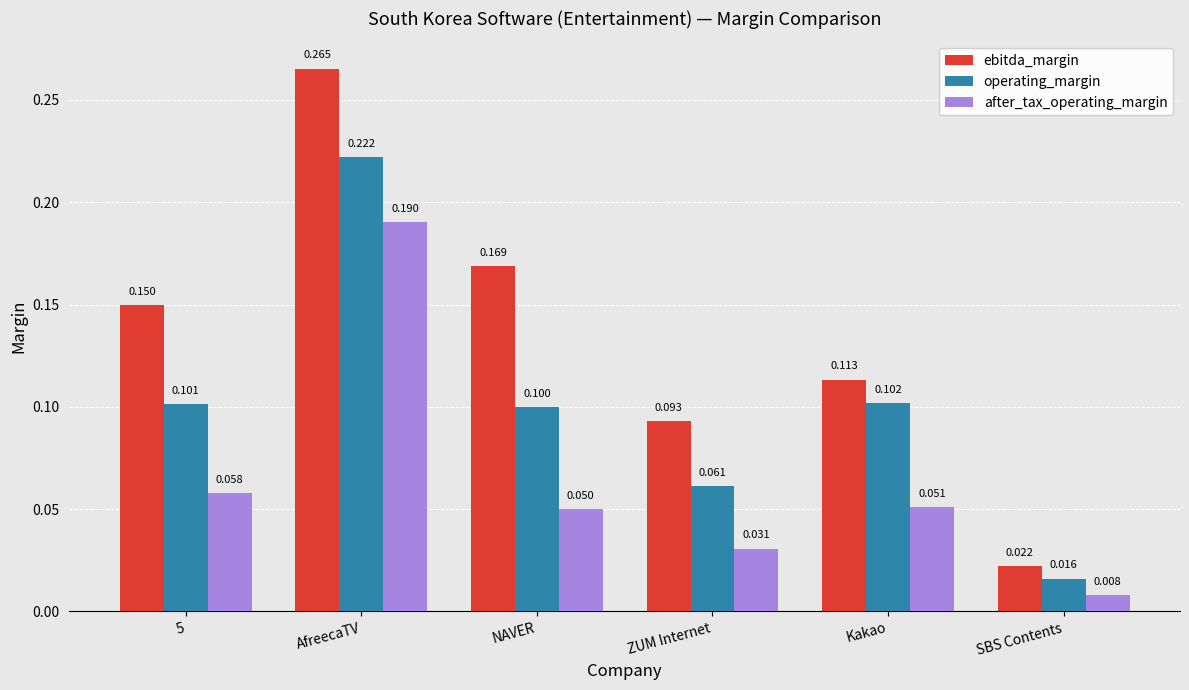

Which series changed the most between 5 and SBS Contents?

ebitda_margin